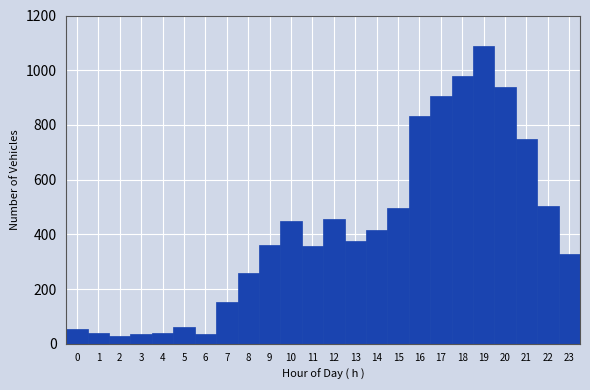

What is the height of the bar covering 0.5 to 1.5 on the x-axis? The values are not printed on the chart, so give them approximately, as read against the axis.

40